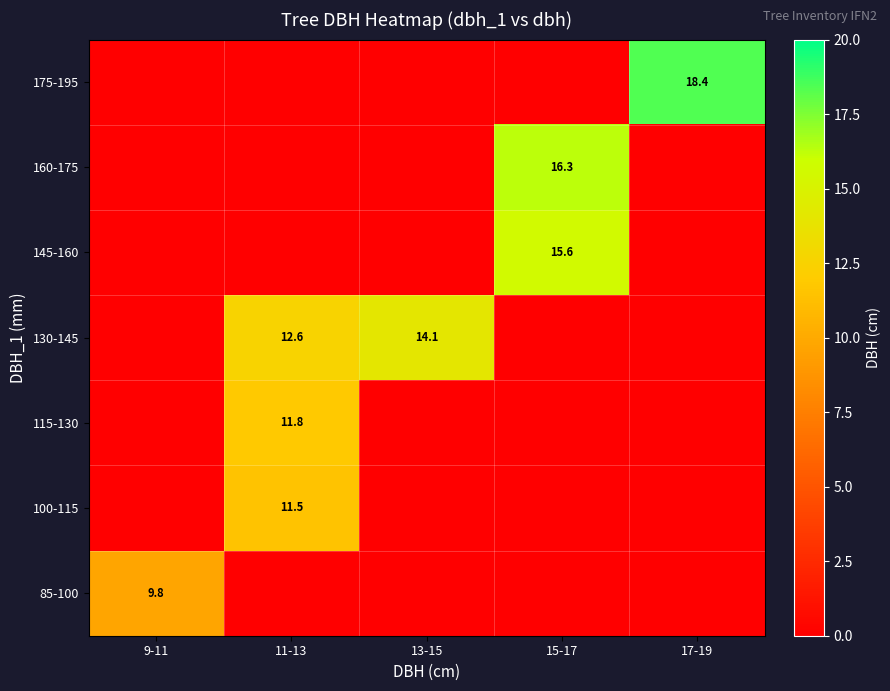

Is it true that 130-145 equals 14.1 at 13-15?

True